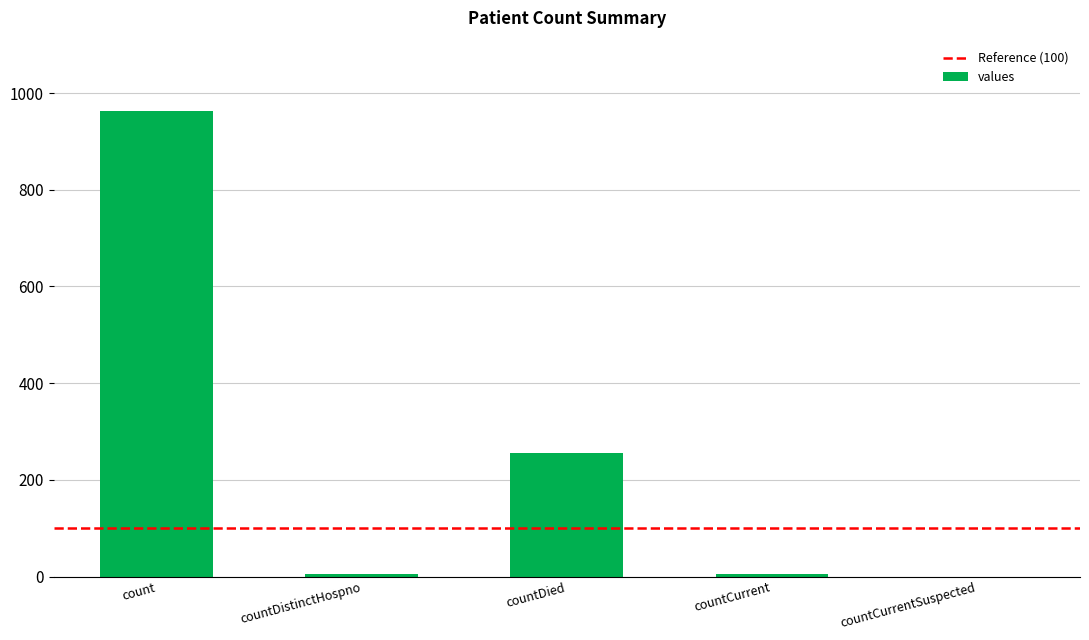

What is the maximum value shown in the chart?

964